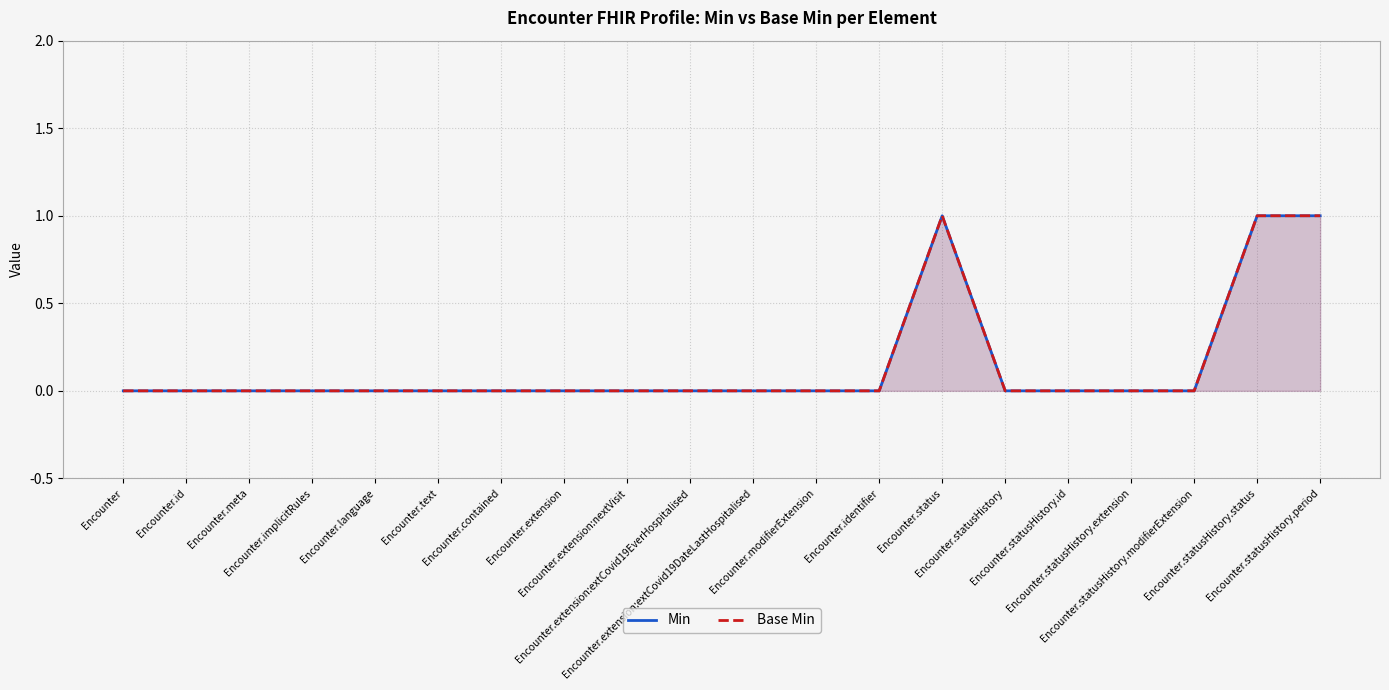

List the labels in order of Base Min value, smallest first.

Encounter, Encounter.id, Encounter.meta, Encounter.implicitRules, Encounter.language, Encounter.text, Encounter.contained, Encounter.extension, Encounter.extension:nextVisit, Encounter.extension:extCovid19EverHospitalised, Encounter.extension:extCovid19DateLastHospitalised, Encounter.modifierExtension, Encounter.identifier, Encounter.statusHistory, Encounter.statusHistory.id, Encounter.statusHistory.extension, Encounter.statusHistory.modifierExtension, Encounter.status, Encounter.statusHistory.status, Encounter.statusHistory.period